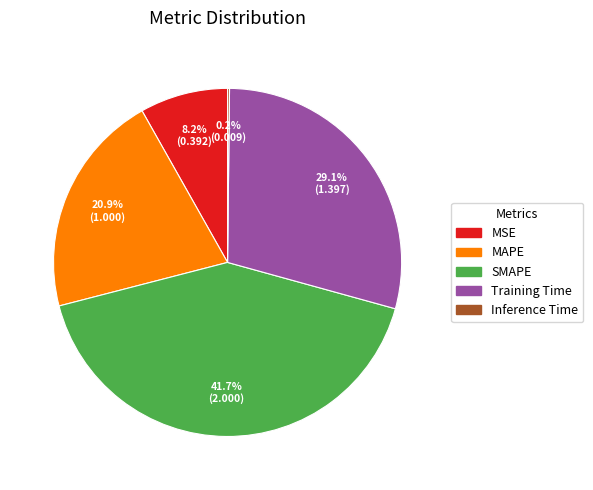

Does any single category account for the majority?

No